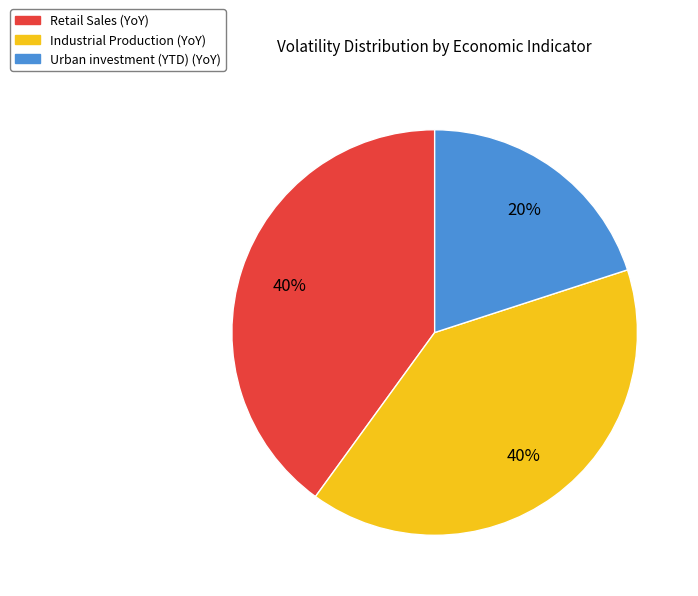

Count the number of slices in the pie.

3